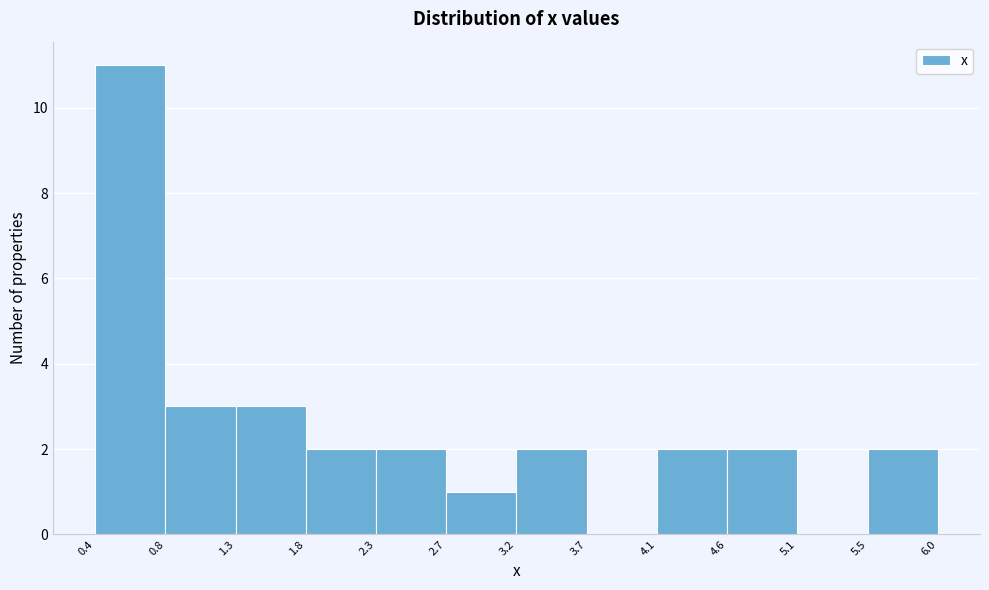

Which range on the x-axis has the tallest bar?

0.4 to 0.8